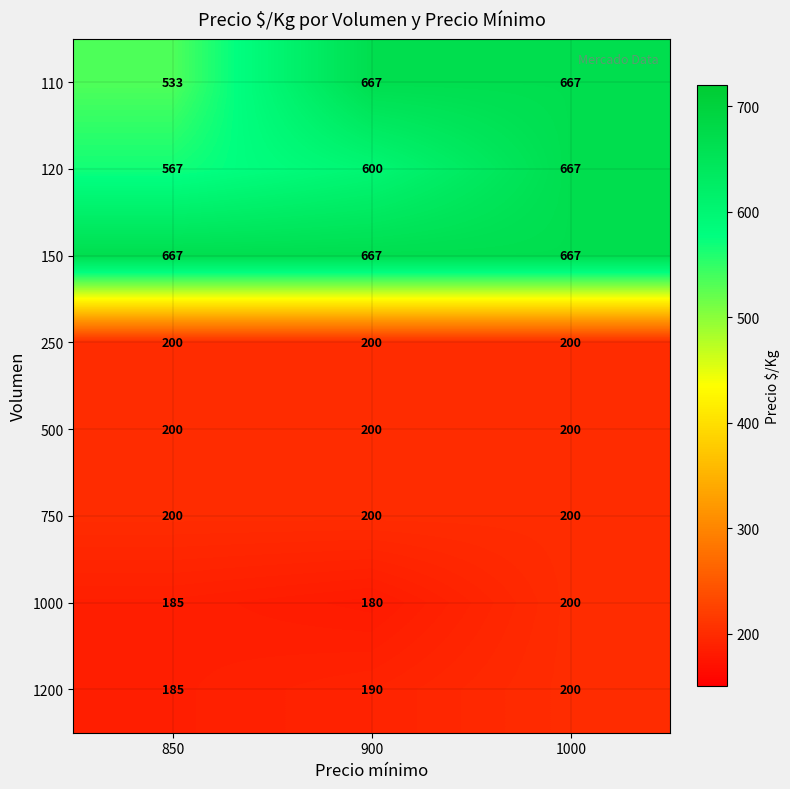

What is the minimum value shown in the chart?

180